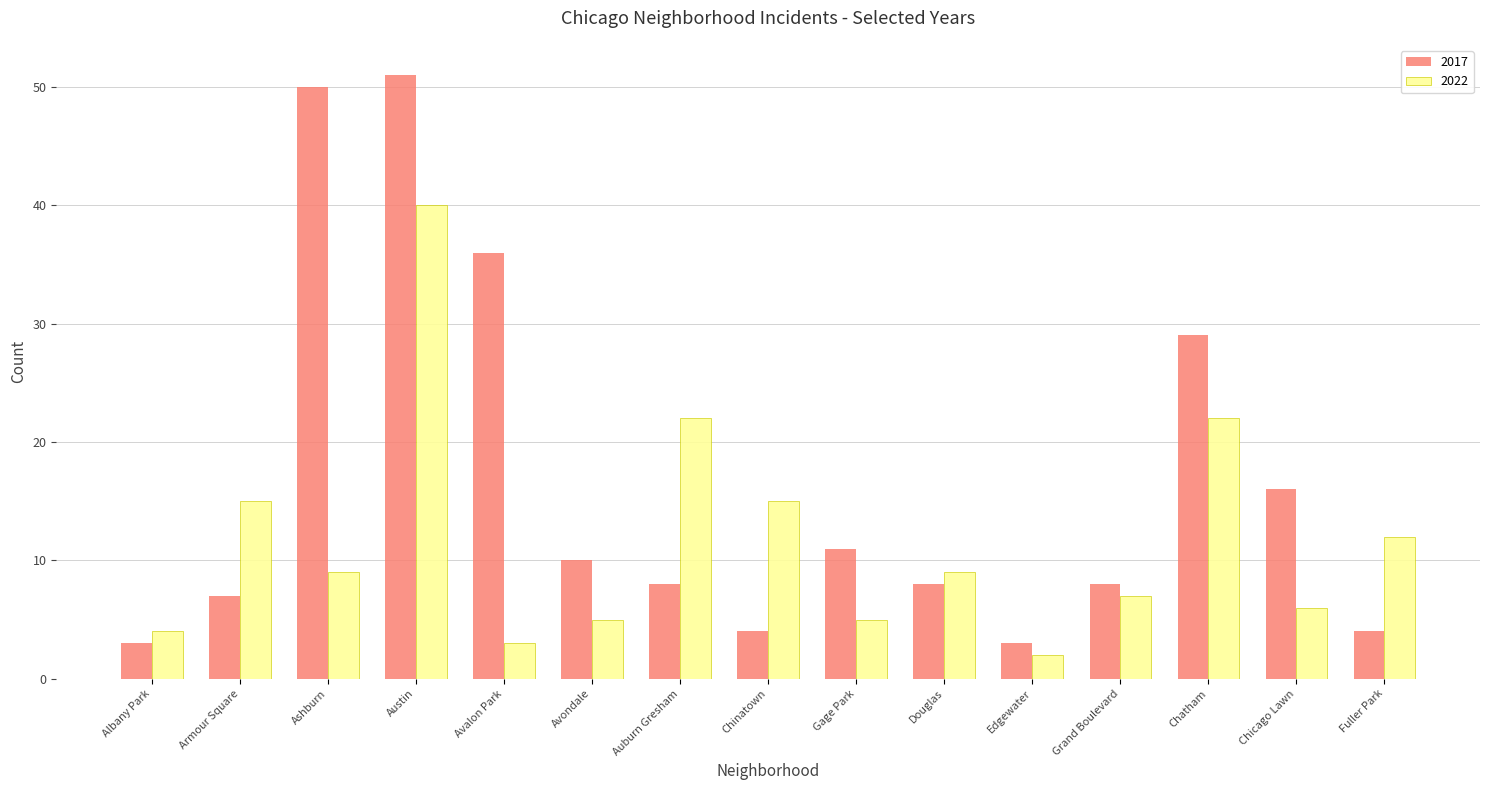

Which label corresponds to the smallest value in the chart?

Edgewater